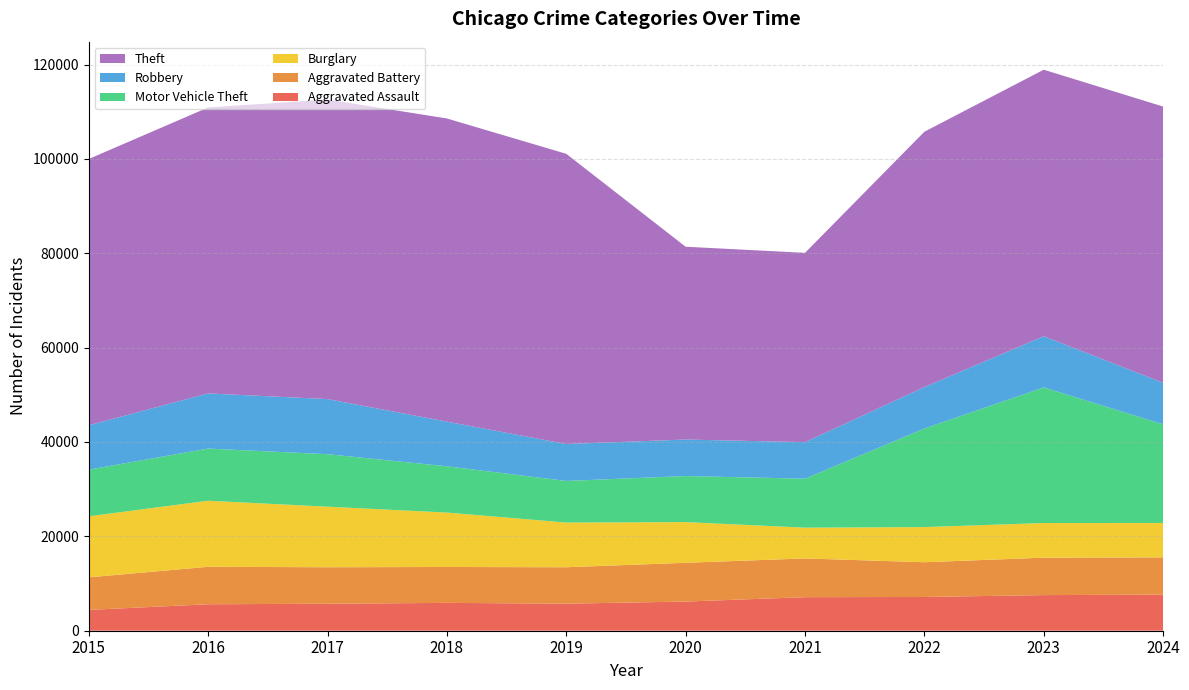

Reading right to left, transcribe all the data shown in this chart.

Aggravated Assault: 7644	7549	7153	7111	6180	5735	5899	5719	5608	4412
Aggravated Battery: 7902	7935	7364	8212	8218	7719	7611	7736	7944	6901
Burglary: 7291	7342	7448	6517	8623	9470	11534	12835	13996	12939
Motor Vehicle Theft: 20907	28742	20897	10381	9764	8825	9805	11126	11060	9888
Robbery: 8803	10845	8777	7749	7739	7825	9464	11677	11691	9406
Theft: 58550	56490	54121	40121	40862	61503	64257	63490	60604	56441